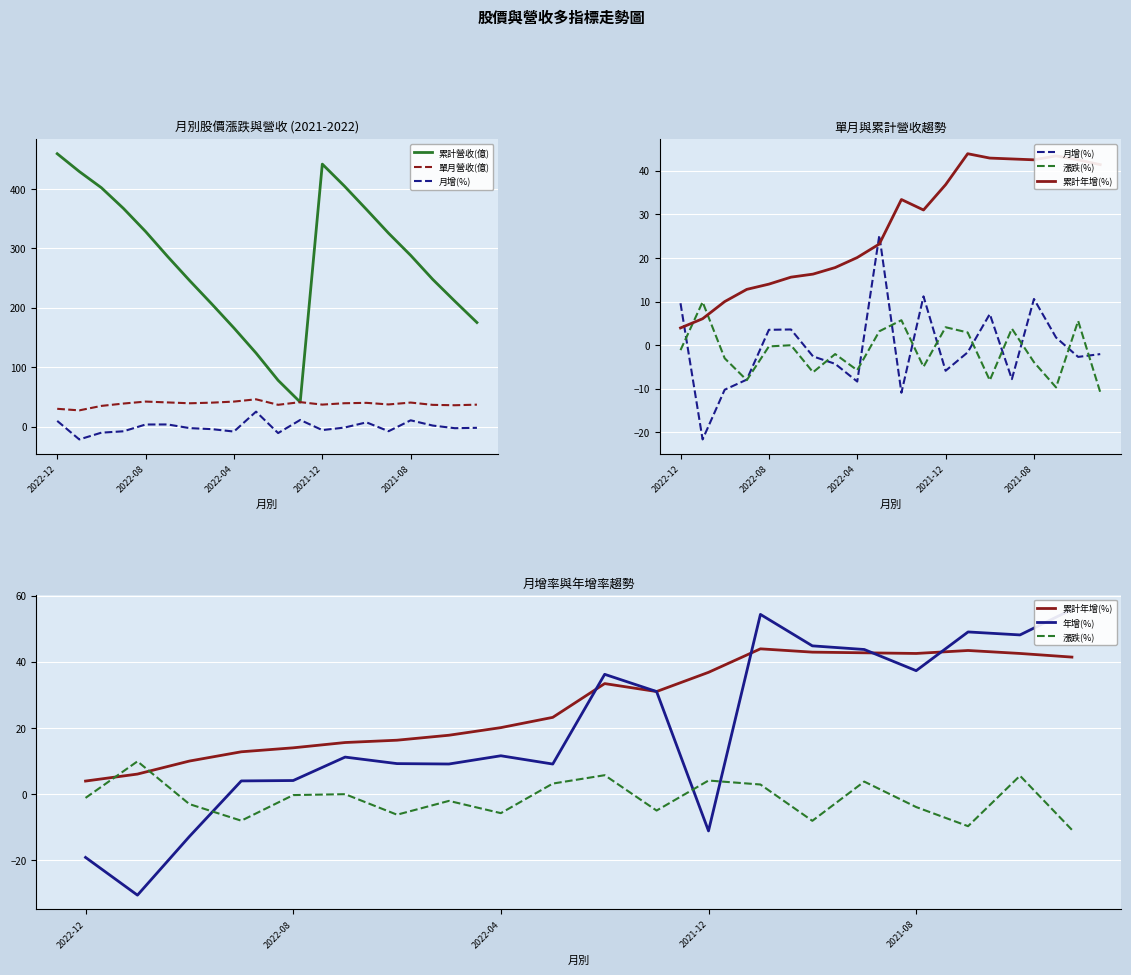

List the series in order of their peak value, lowest first.

漲跌(%), 月增(%), 累計年增(%), 單月營收(億), 年增(%), 累計營收(億)